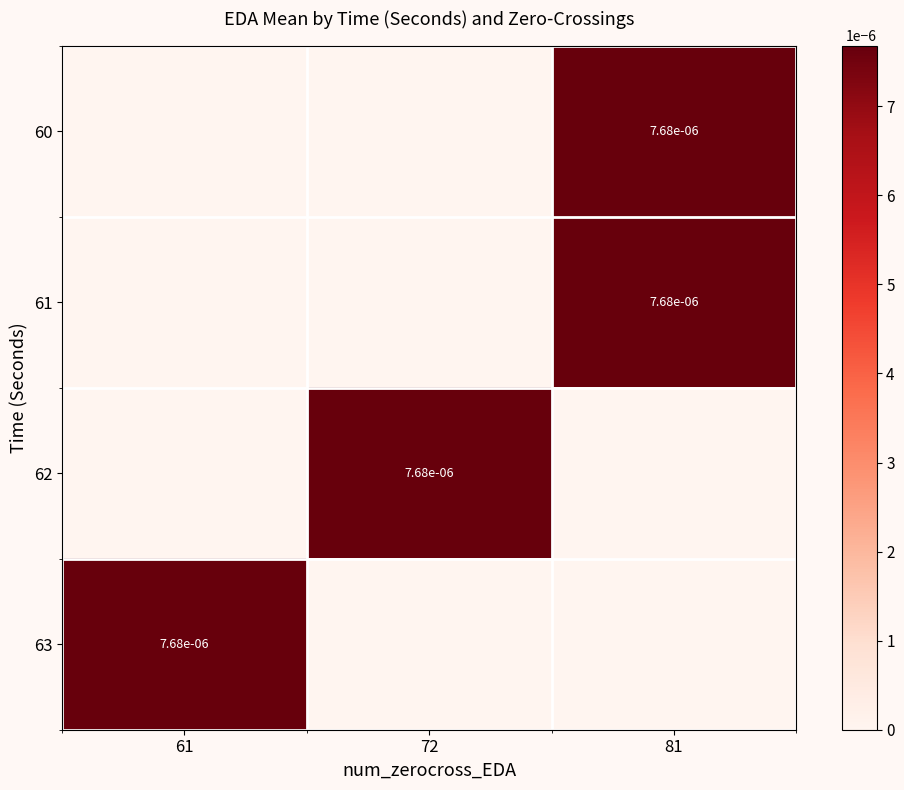

Count the row_1 values in the range 0 to 1.

3